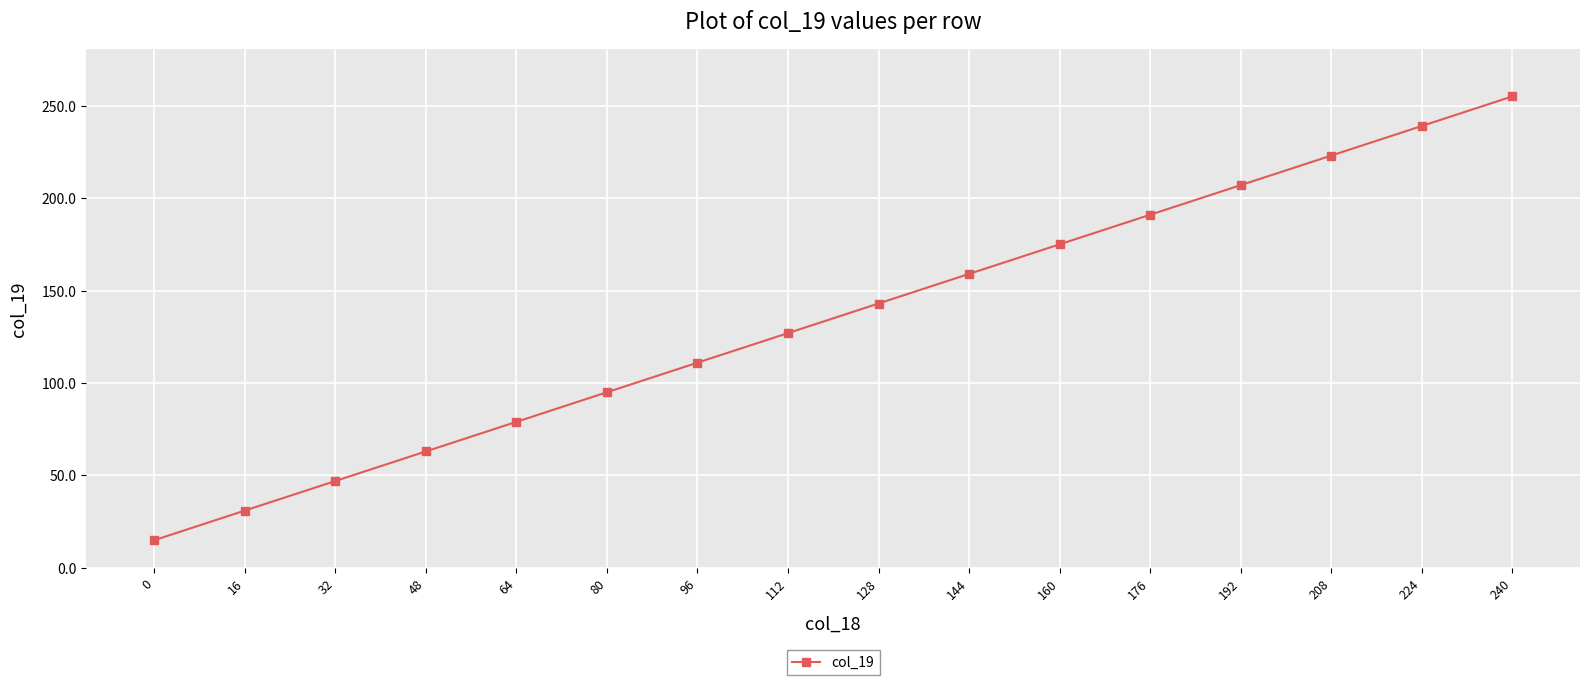

What is the value of the 2nd point from the left?

31